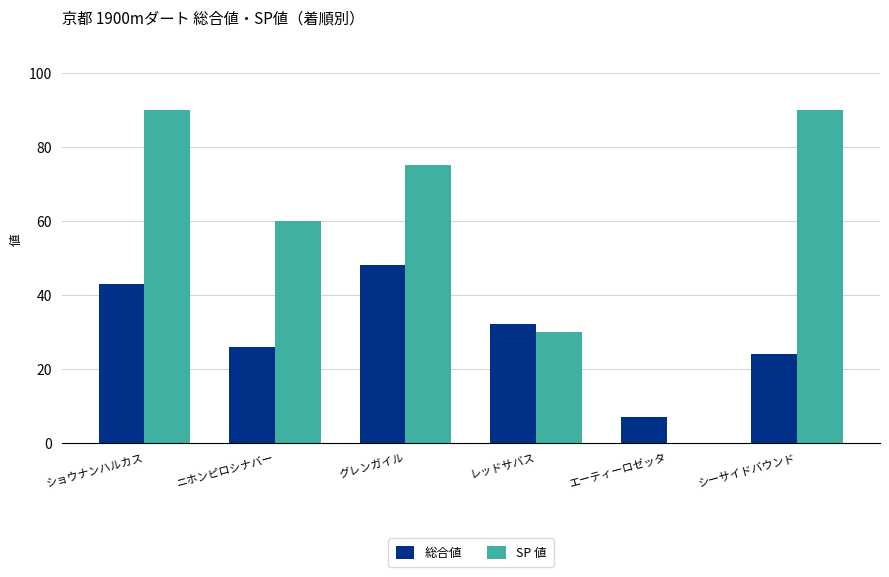

The value of 総合値 at ショウナンハルカス is 43. True or false?

True